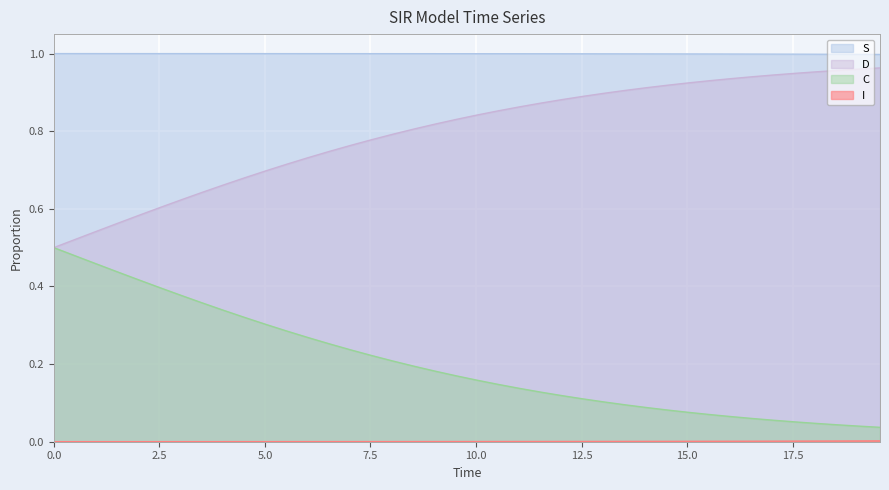

True or false: C and S cross at least once.

False